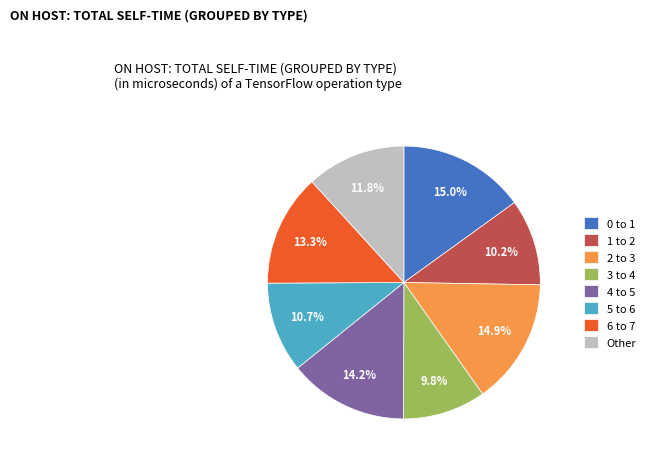

Does any single category account for the majority?

No